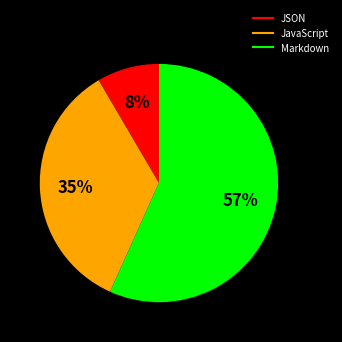

Rank the categories by value from highest to lowest.

Markdown, JavaScript, JSON